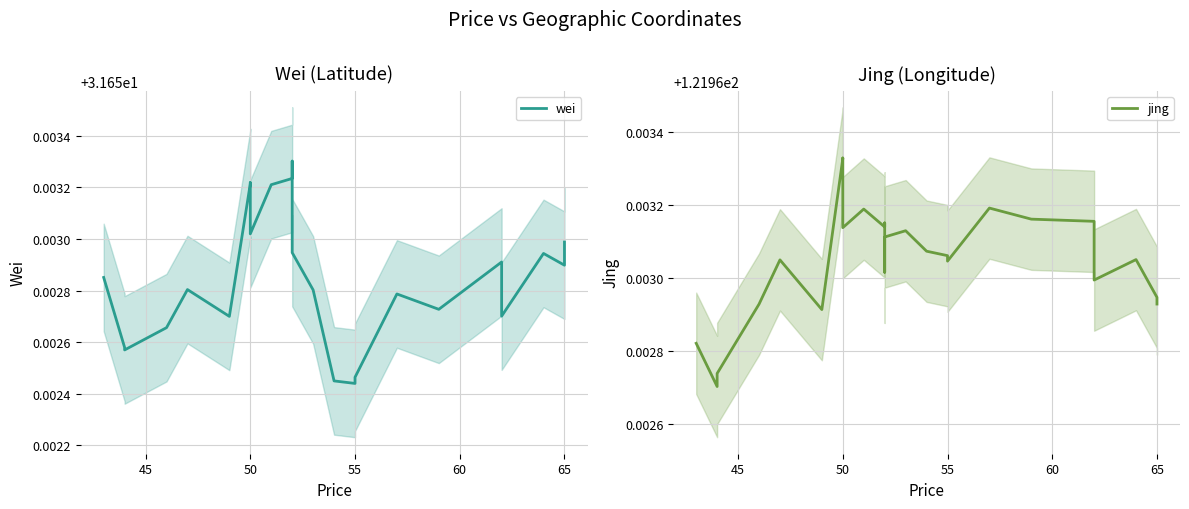

Count the number of data series in this chart.

2